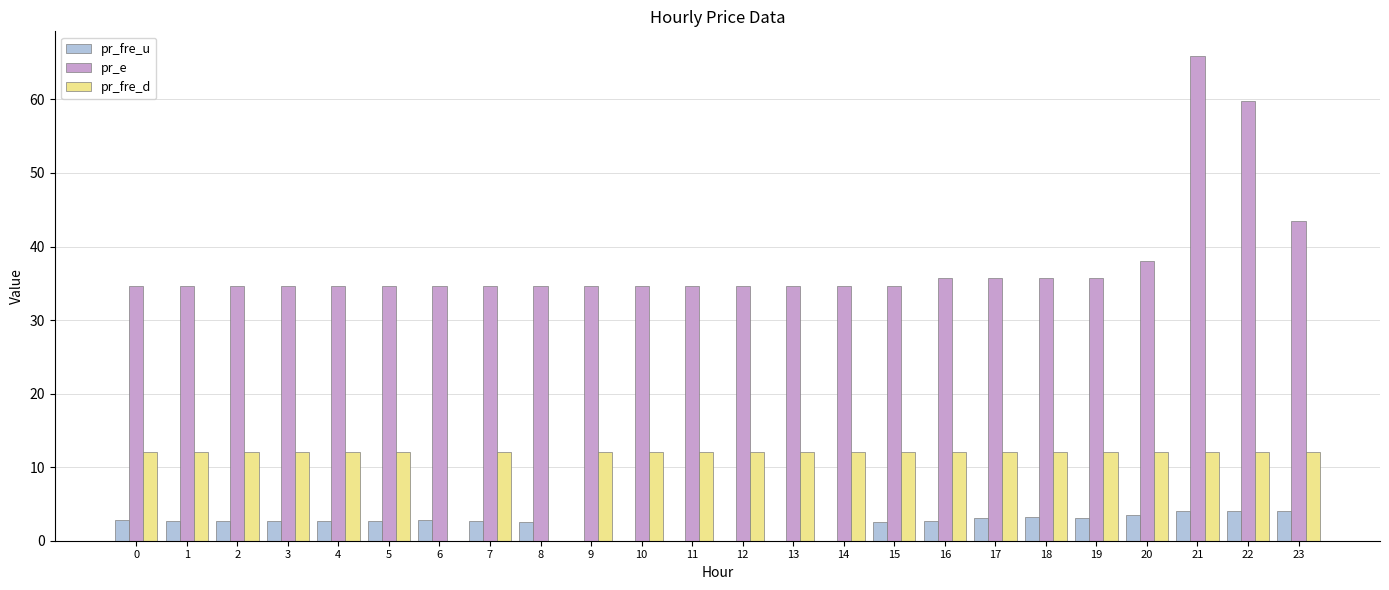

True or false: pr_e has a value of 19.1 at 17.

False